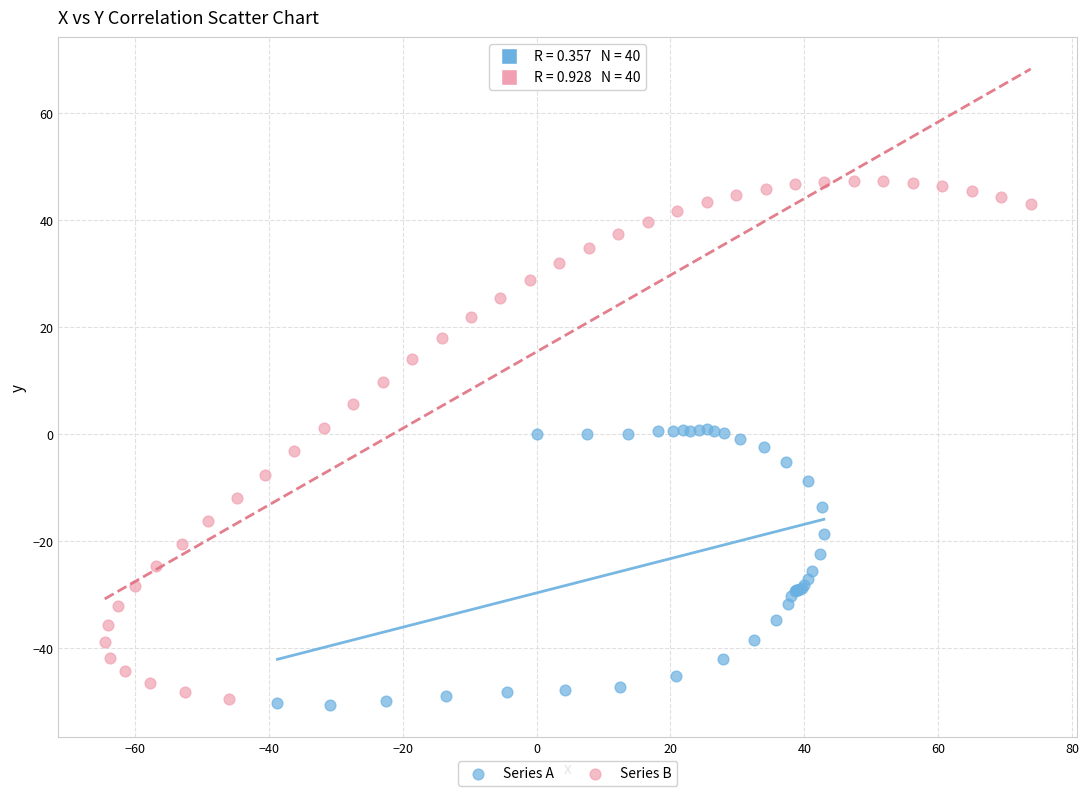

Which series reaches the minimum Y coordinate?

Series A